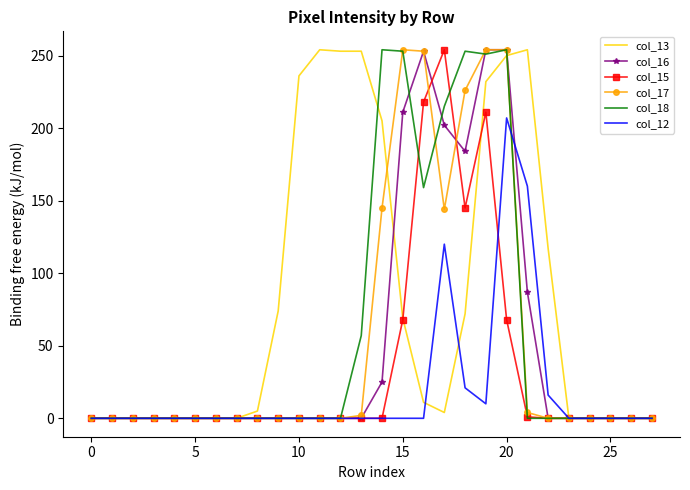

Which series has the largest total across all categories?

col_13